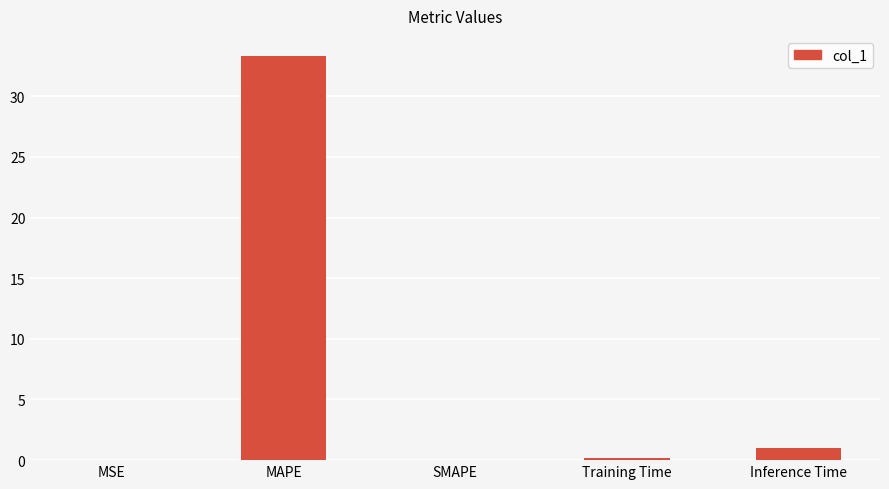

How many distinct data groups are displayed?

1